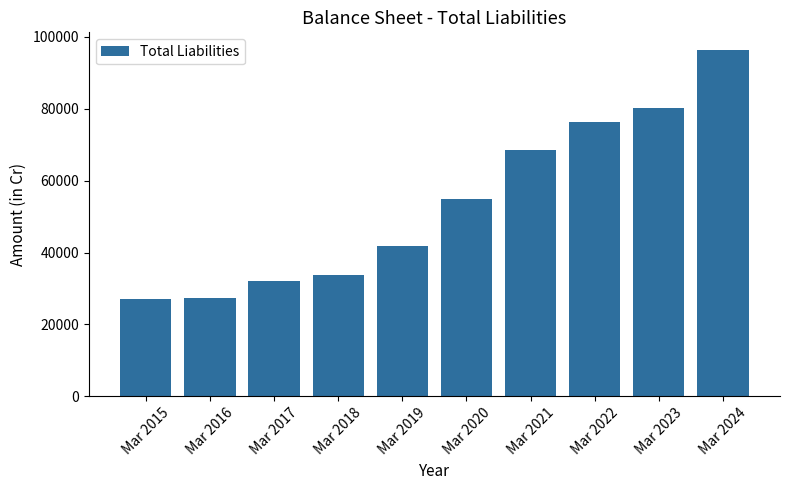

The value at Mar 2015 is 26996. True or false?

True